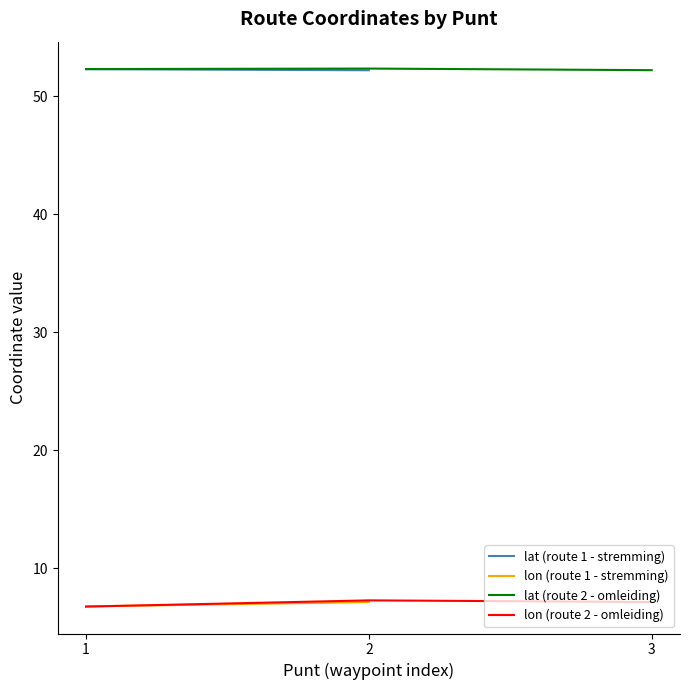

Which category has the lowest value in the lon (route 2 - omleiding) series?

1